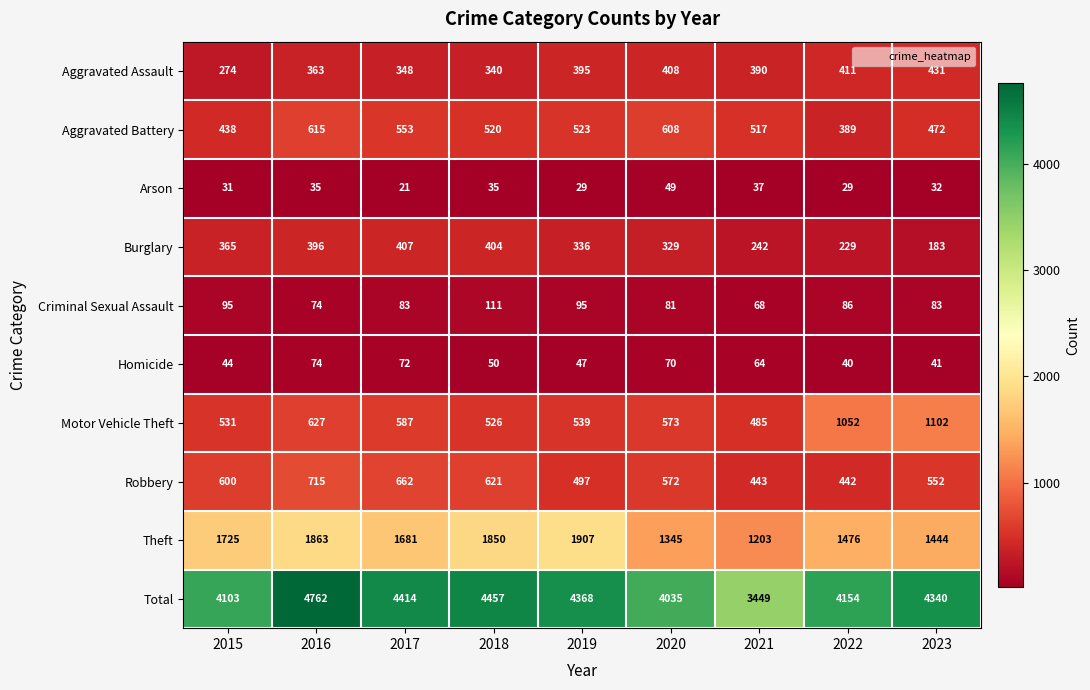

Which label corresponds to the largest value in the chart?

2016